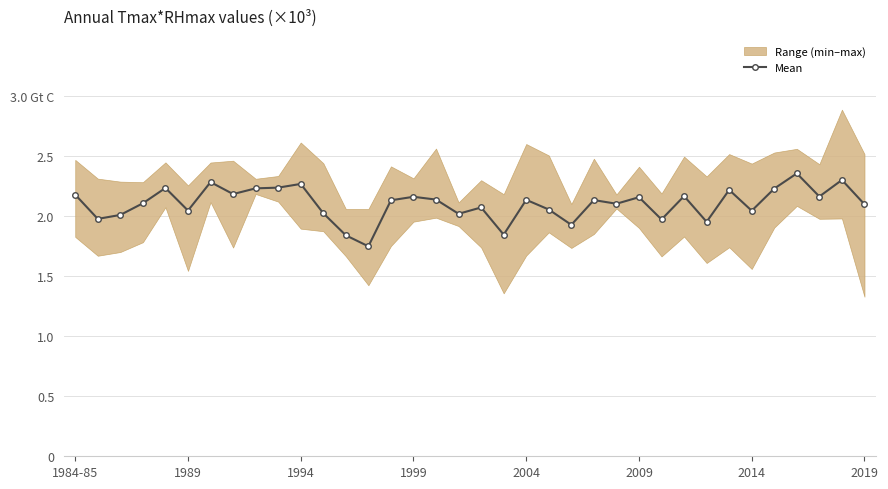

True or false: the data shows 0.7 at 8.

False